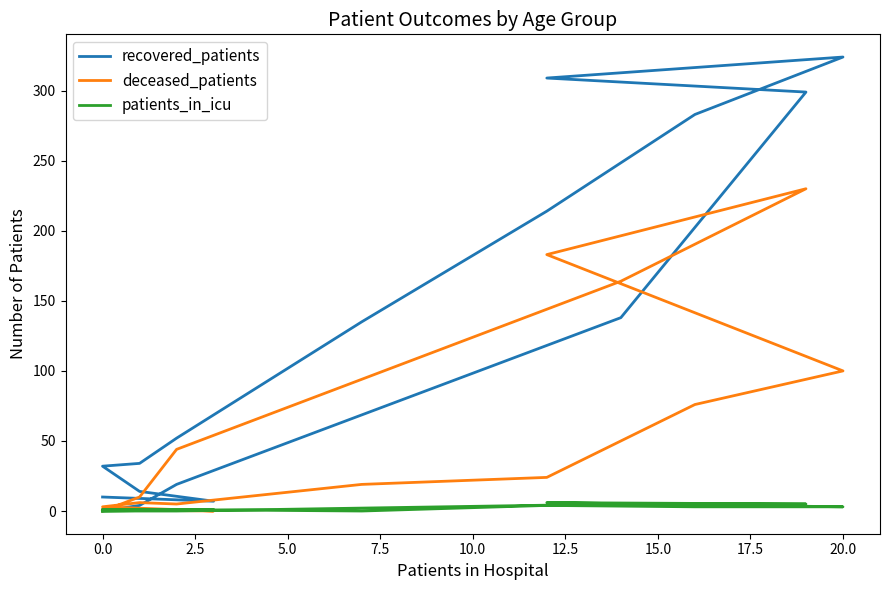

What is the sum of the recovered_patients values at 0.0 and 5.0?

39